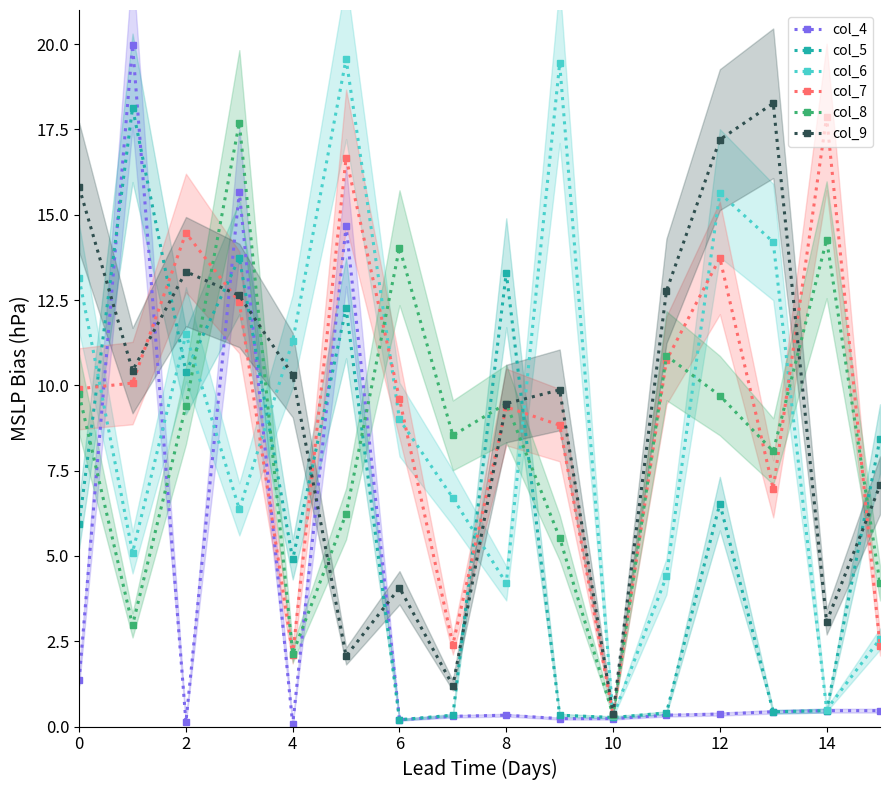

What is the maximum value shown in the chart?

20.0